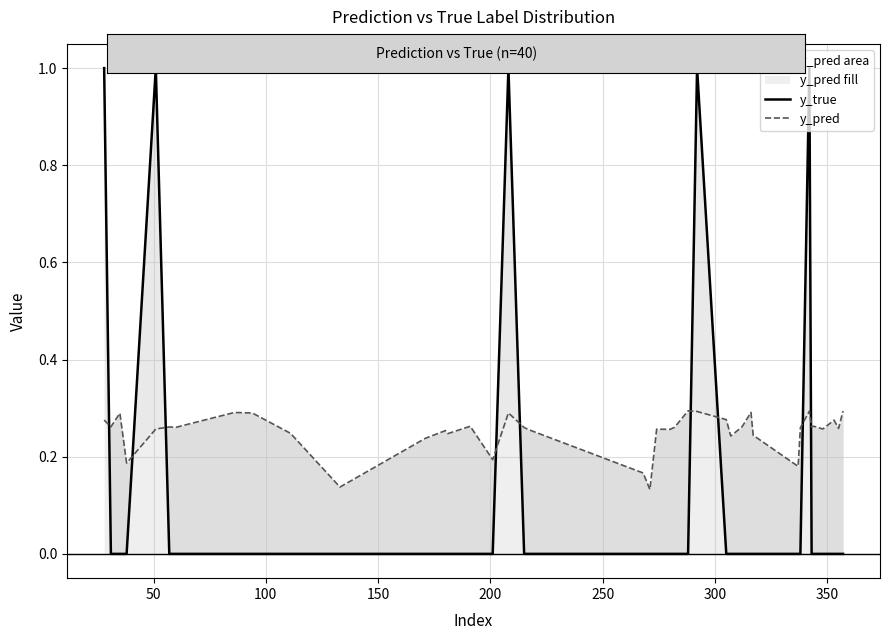

Which series has the largest total across all categories?

y_pred